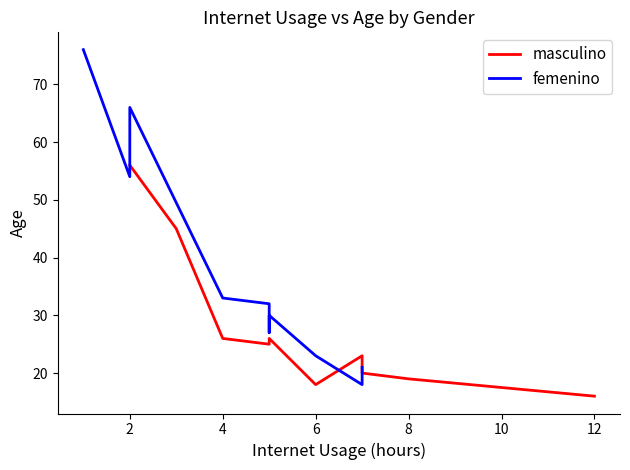

Which series has the largest total across all categories?

femenino